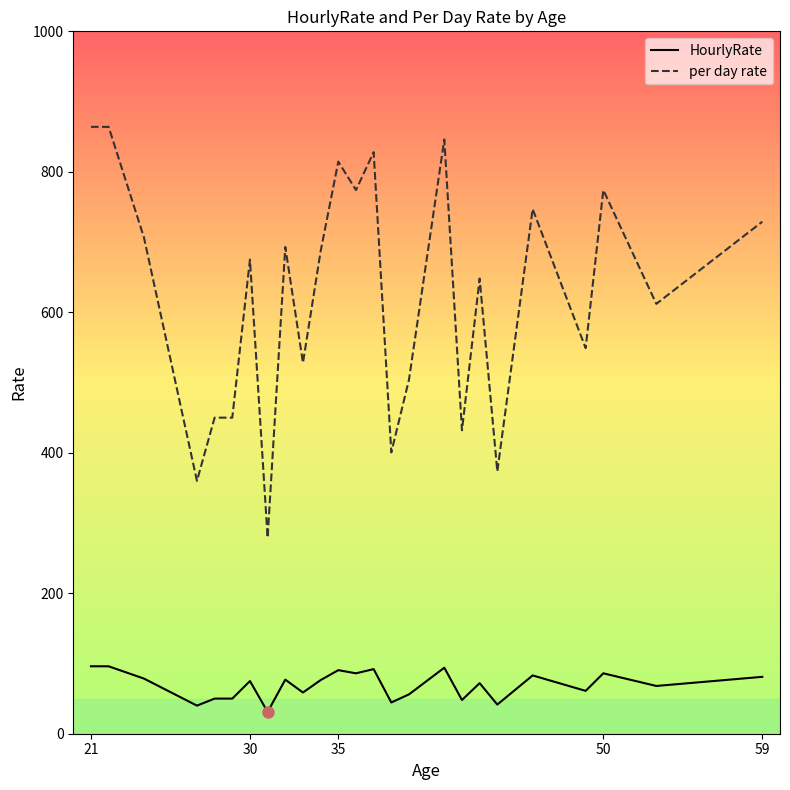

True or false: HourlyRate and per day rate cross at least once.

False